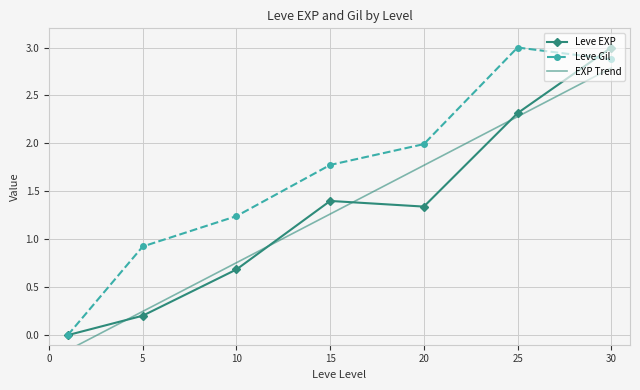

Which series has the widest spread of values?

Leve EXP